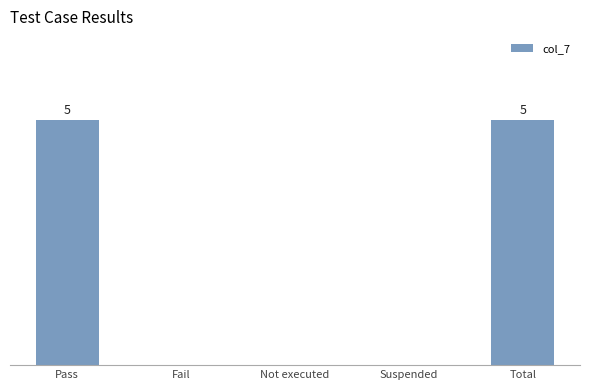

Reading right to left, what are all the values shown in this chart?

5	0	0	0	5